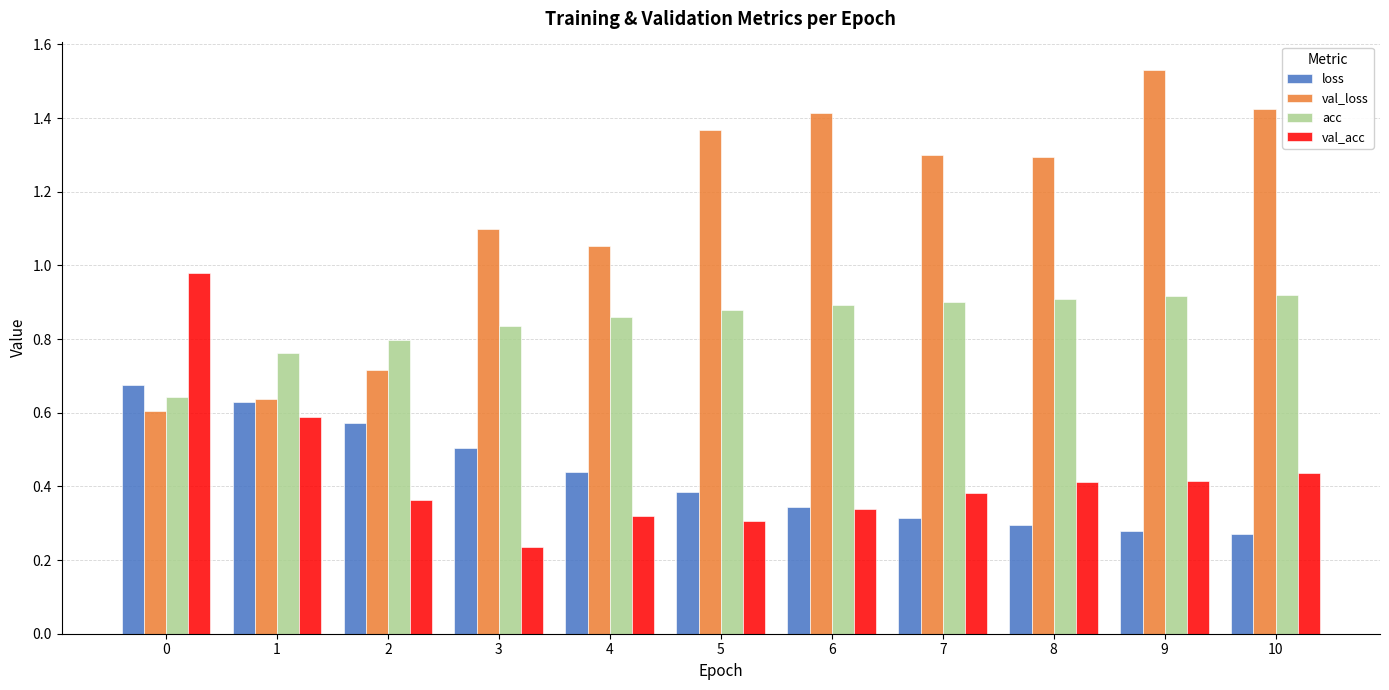

At which label does val_acc reach its minimum?

3